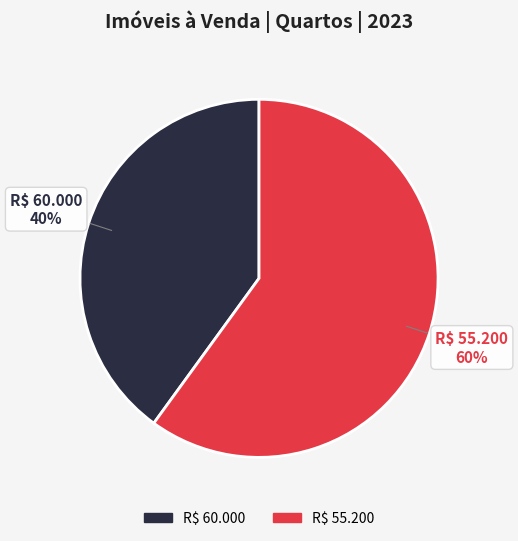

What is the majority slice?

R$ 55.200